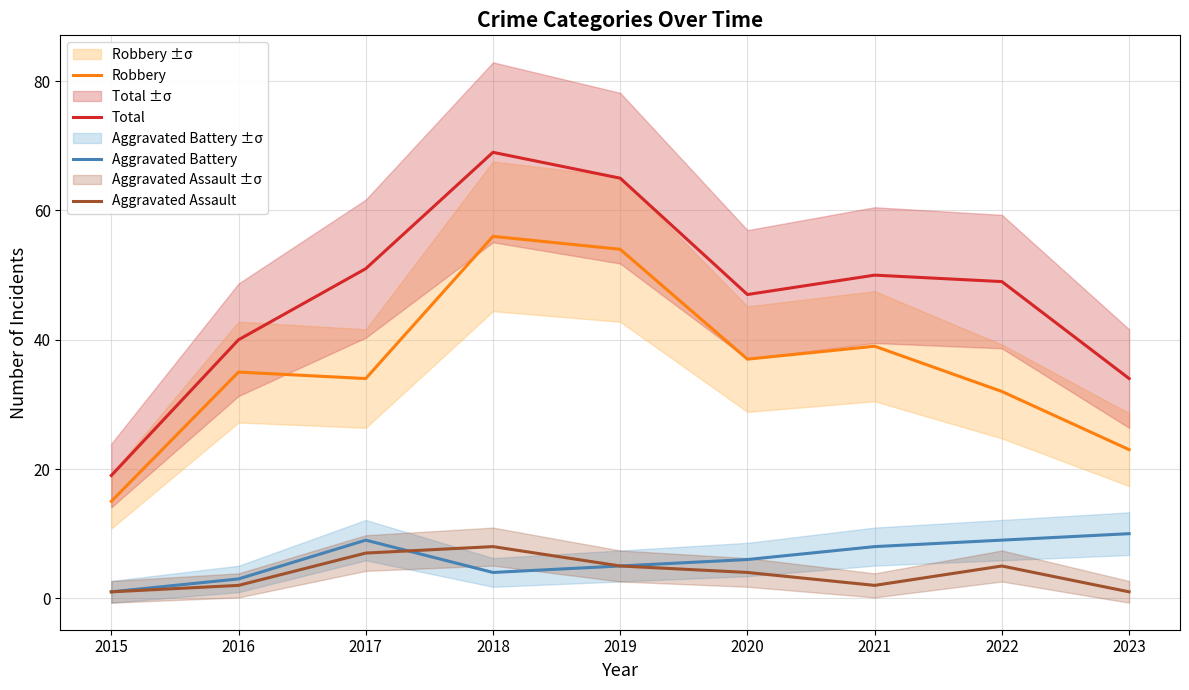

Reading right to left, list all the values displayed in this chart.

Robbery: 23	32	39	37	54	56	34	35	15
Total: 34	49	50	47	65	69	51	40	19
Aggravated Battery: 10	9	8	6	5	4	9	3	1
Aggravated Assault: 1	5	2	4	5	8	7	2	1